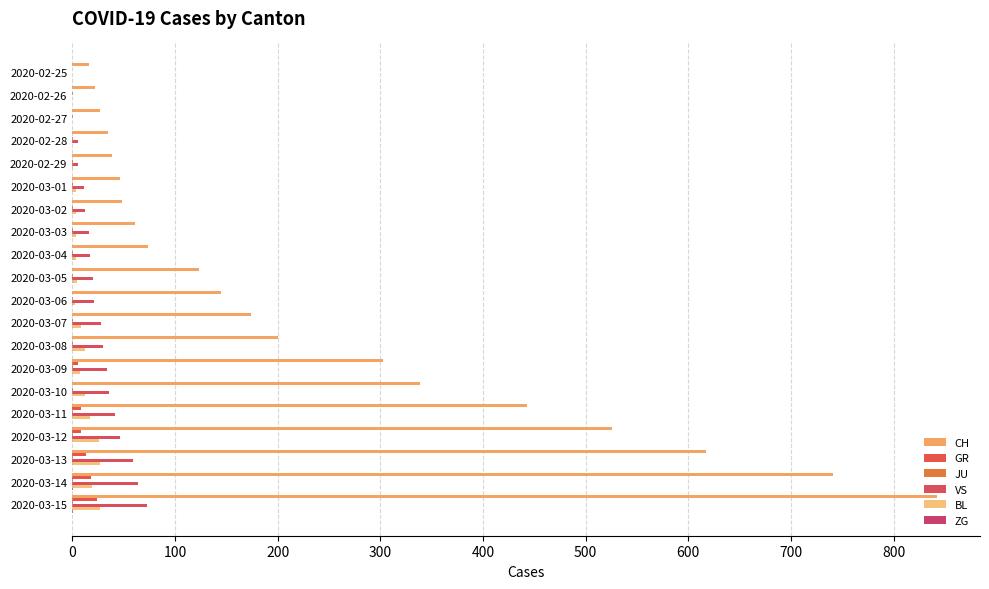

What is the value of the CH bar at the 14th from the left?

303